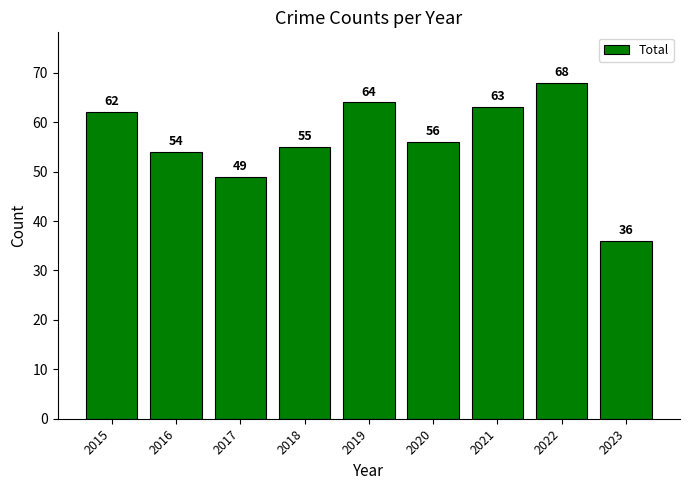

What is the value of the 4th bar from the left?

55